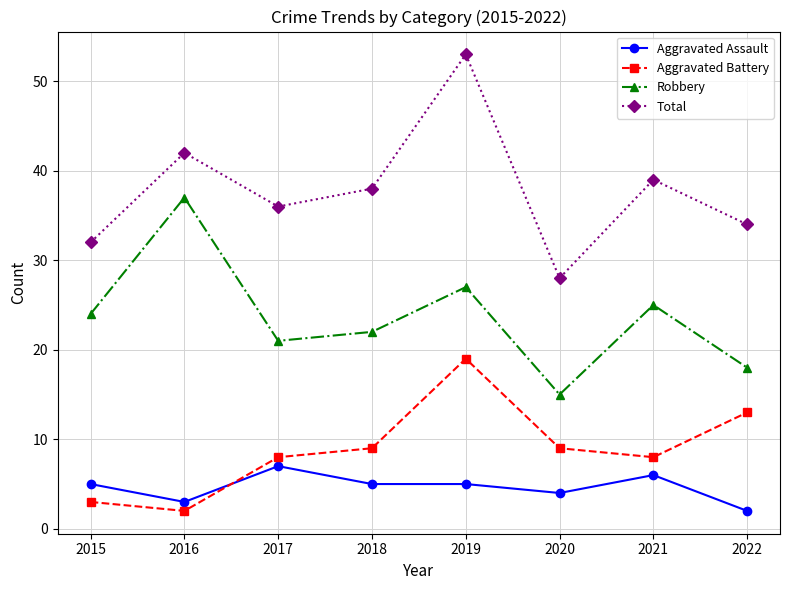

Reading right to left, list all the values displayed in this chart.

Aggravated Assault: 2022=2	2021=6	2020=4	2019=5	2018=5	2017=7	2016=3	2015=5
Aggravated Battery: 2022=13	2021=8	2020=9	2019=19	2018=9	2017=8	2016=2	2015=3
Robbery: 2022=18	2021=25	2020=15	2019=27	2018=22	2017=21	2016=37	2015=24
Total: 2022=34	2021=39	2020=28	2019=53	2018=38	2017=36	2016=42	2015=32